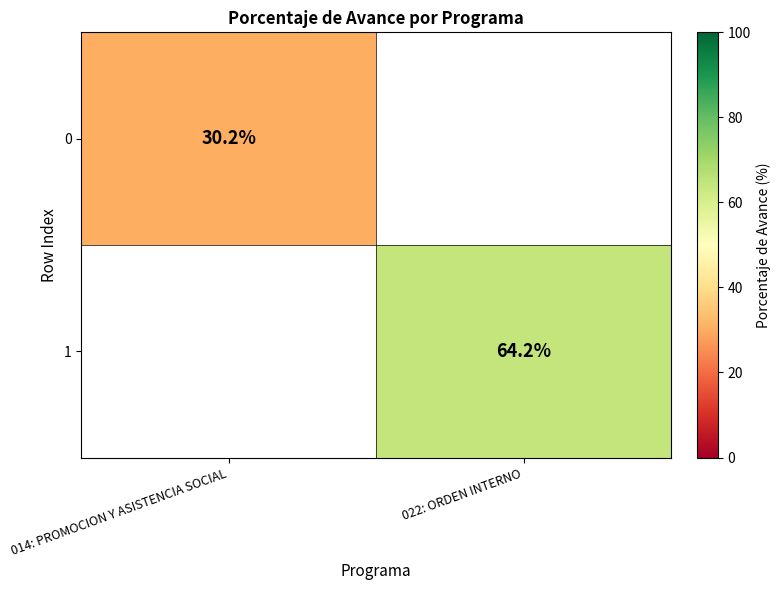

Which has a higher value, 014: PROMOCION Y ASISTENCIA SOCIAL or 022: ORDEN INTERNO?

022: ORDEN INTERNO